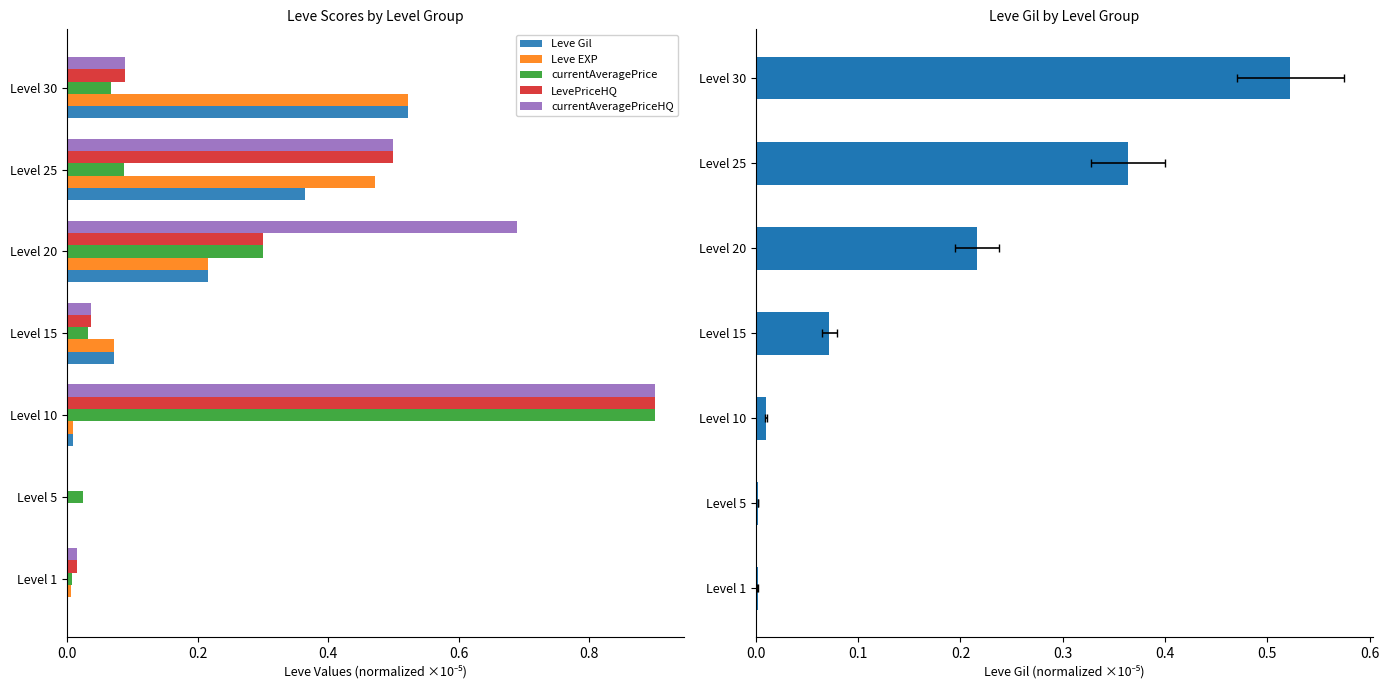

What is the maximum value for LevePriceHQ?

0.9